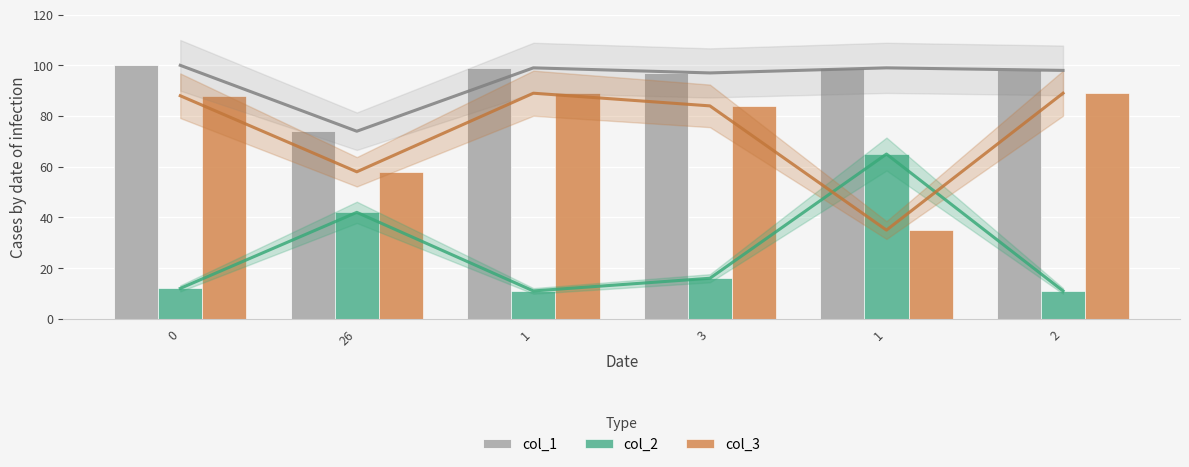

What are all the series names shown in the legend?

col_1, col_2, col_3